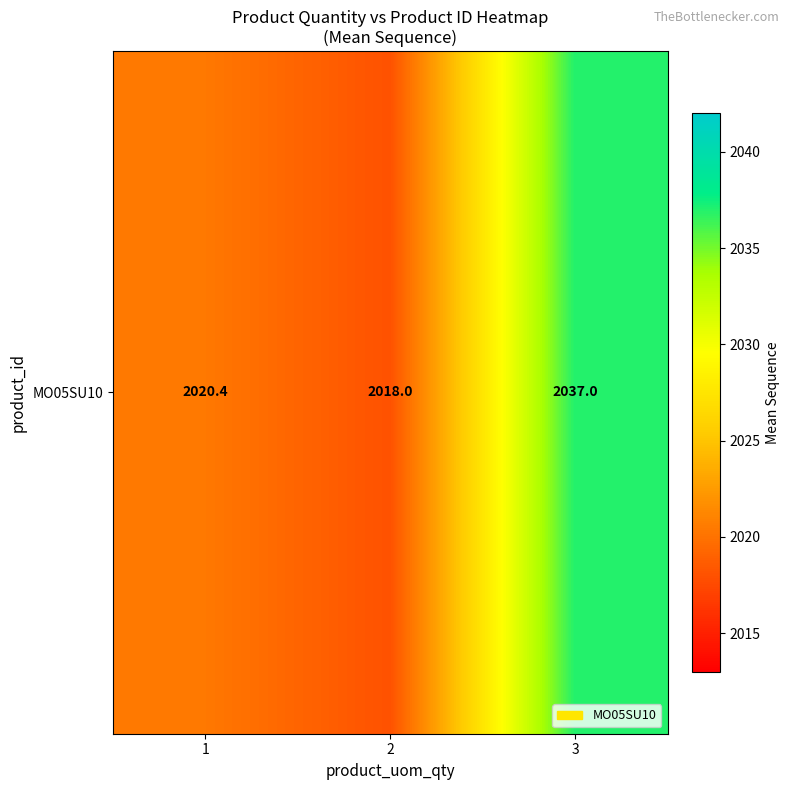

Which label corresponds to the largest value in the chart?

3